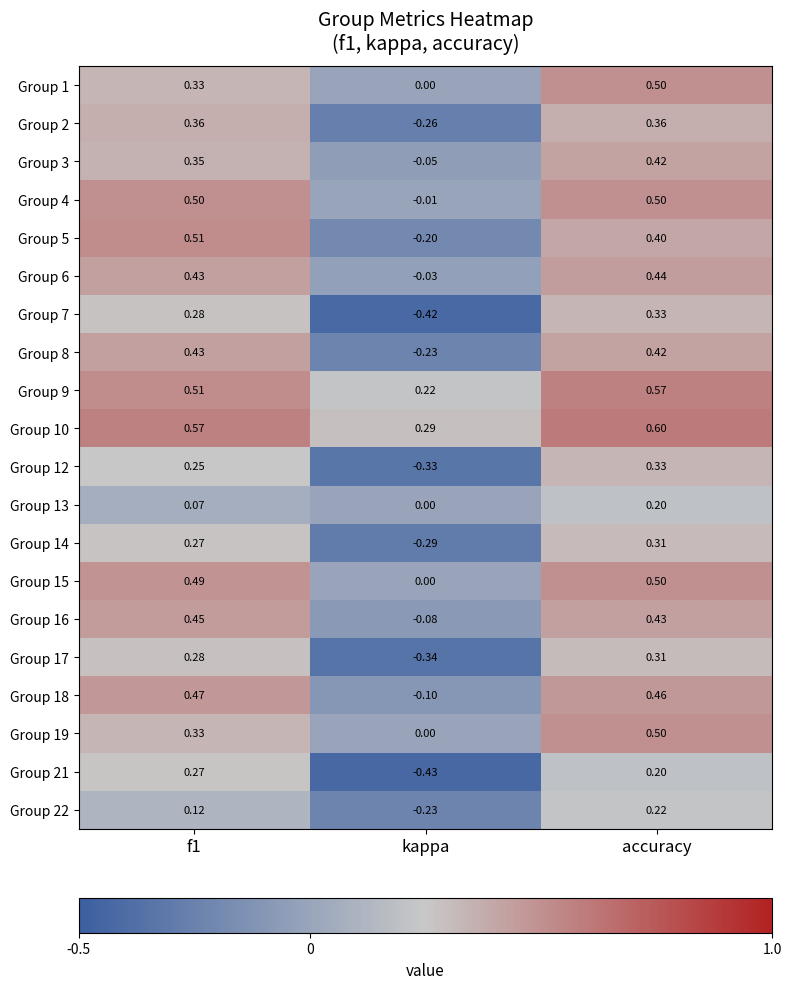

Which category has the highest value in the Group 1 series?

accuracy